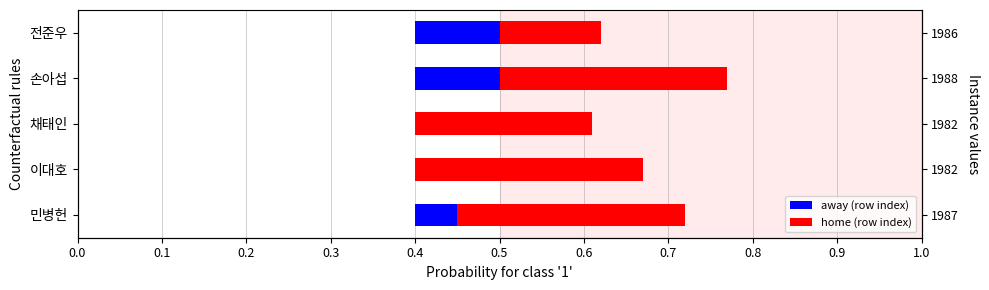

What is the difference between the second highest and second lowest values in the away (row index) series?

0.1